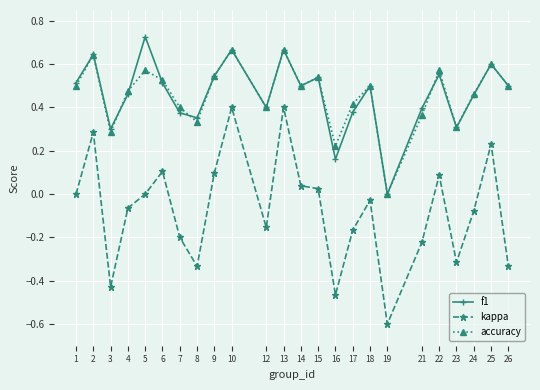

True or false: kappa and f1 cross at least once.

False